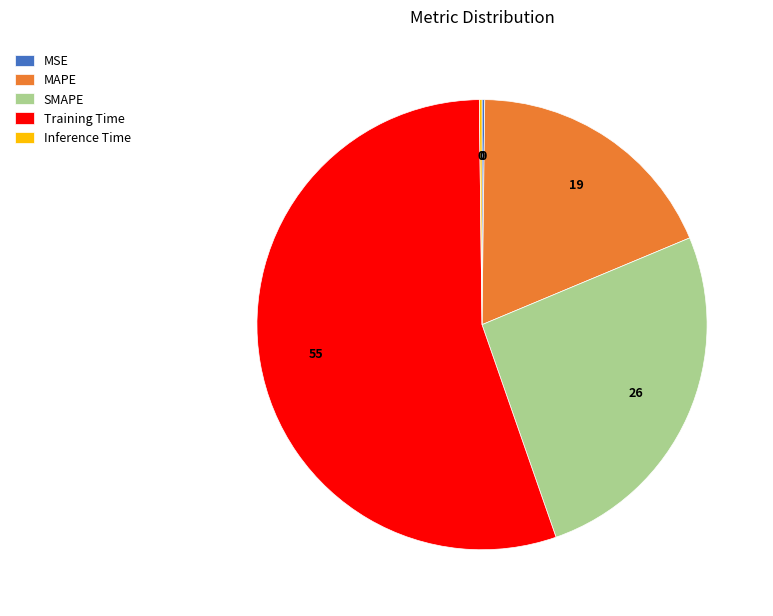

True or false: Training Time accounts for 43% of the total.

False